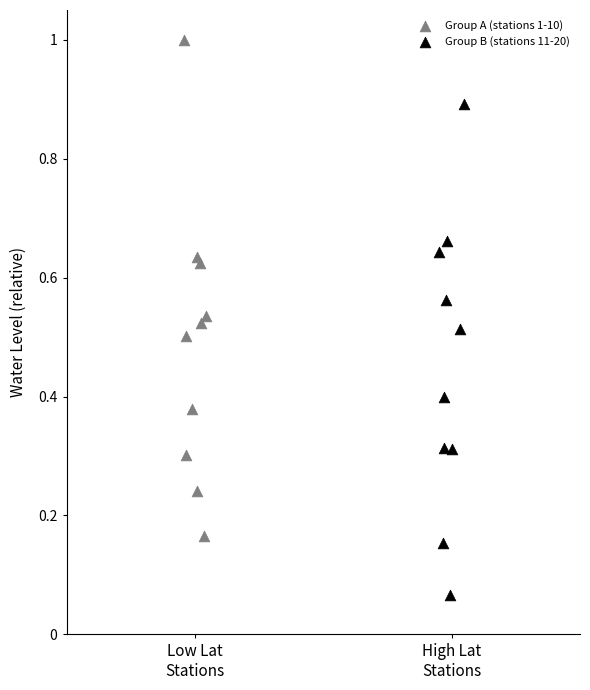

Which series reaches the minimum Y coordinate?

Group B (stations 11-20)